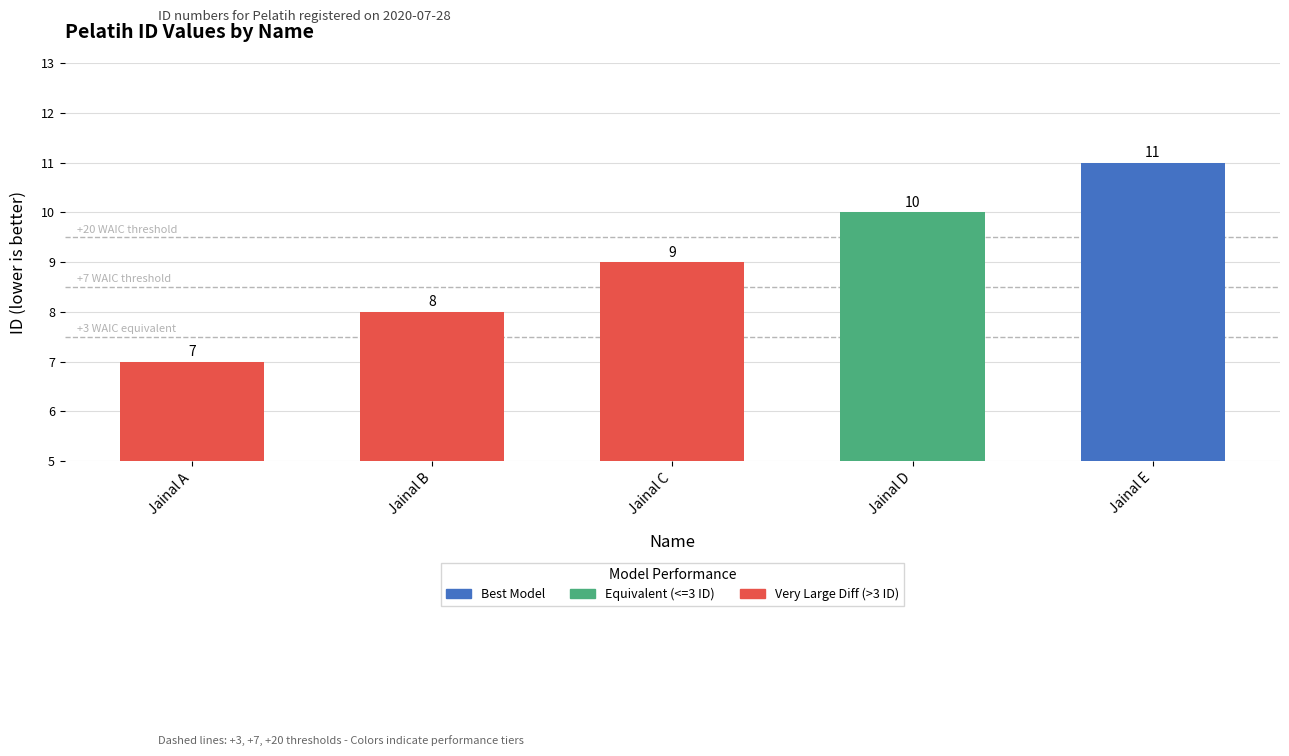

Reading right to left, list all the values displayed in this chart.

Jainal E=11	Jainal D=10	Jainal C=9	Jainal B=8	Jainal A=7